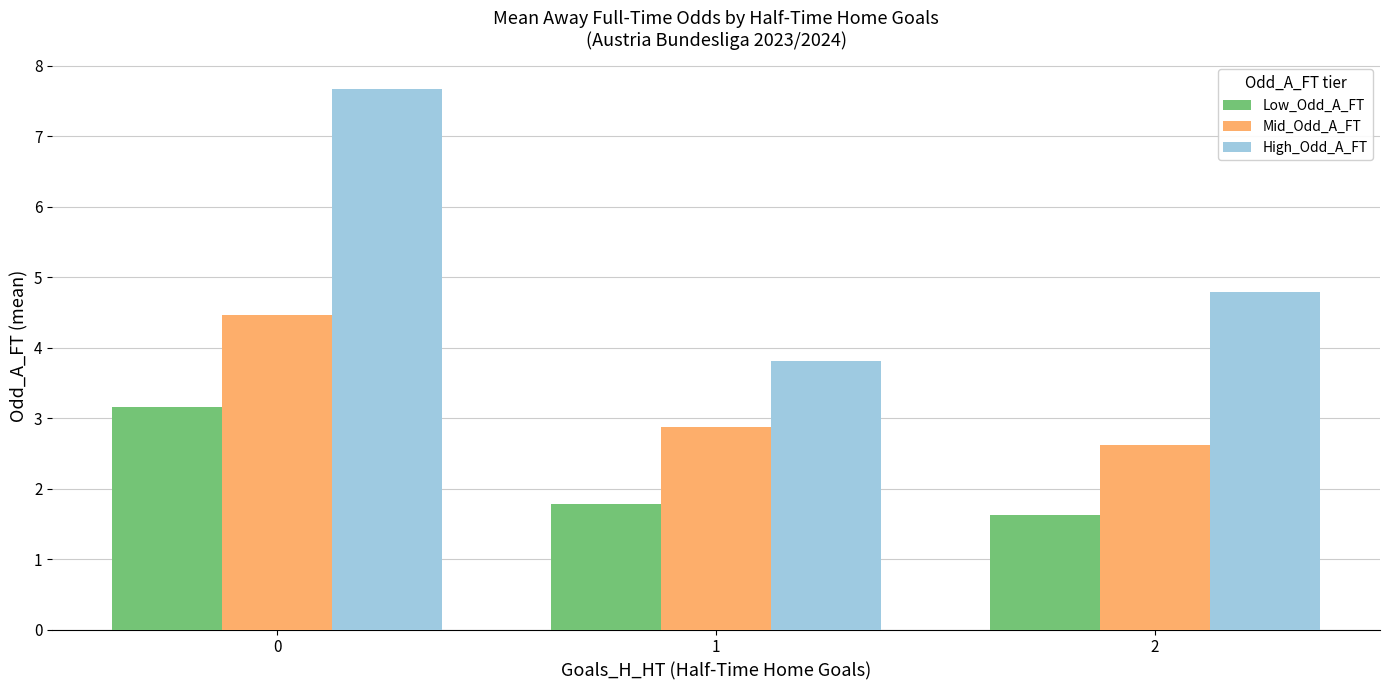

What is the value of the Low_Odd_A_FT bar at the 2nd from the left?

1.8